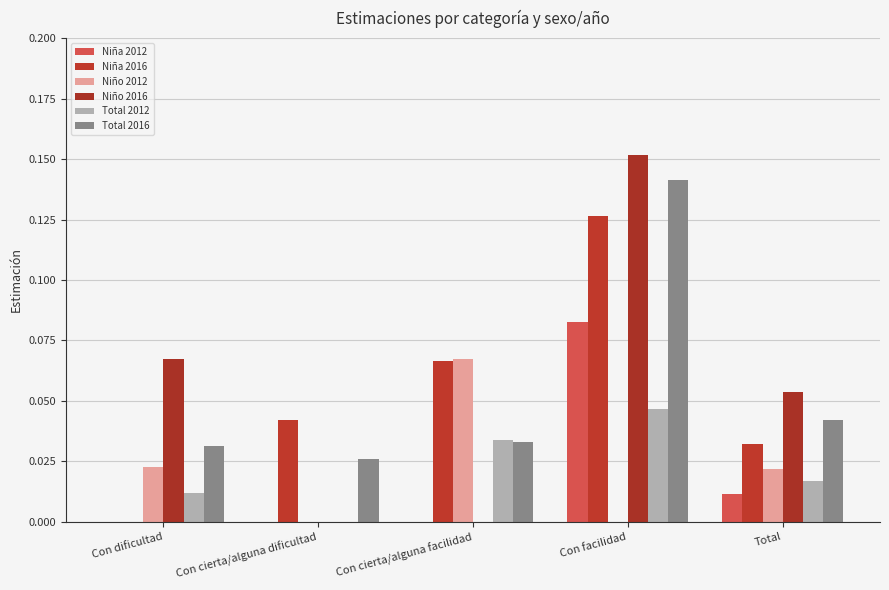

How many groups of bars are there?

5